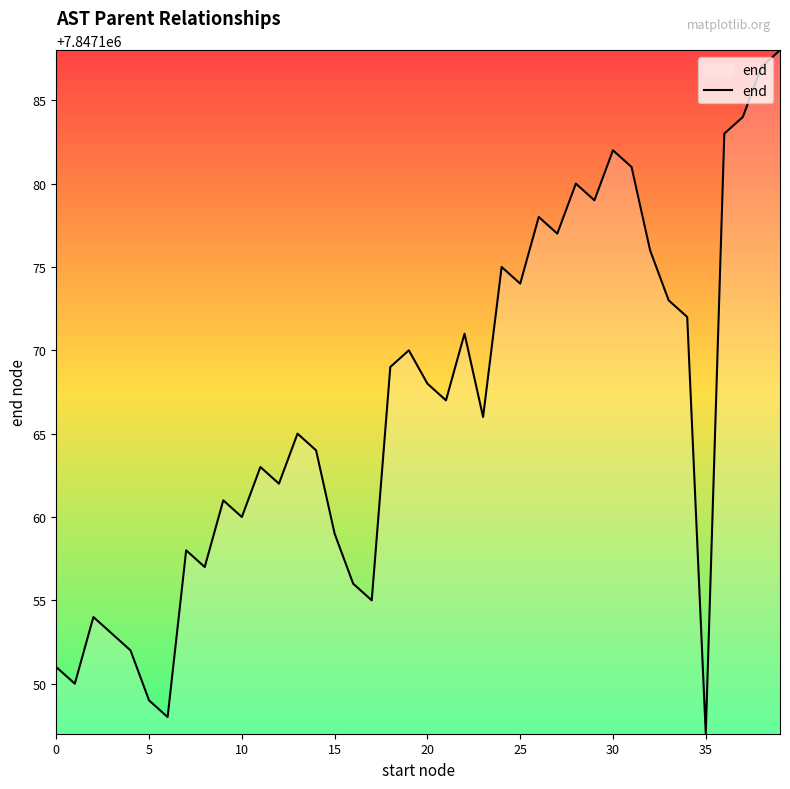

What is the difference between the maximum and minimum values?

41